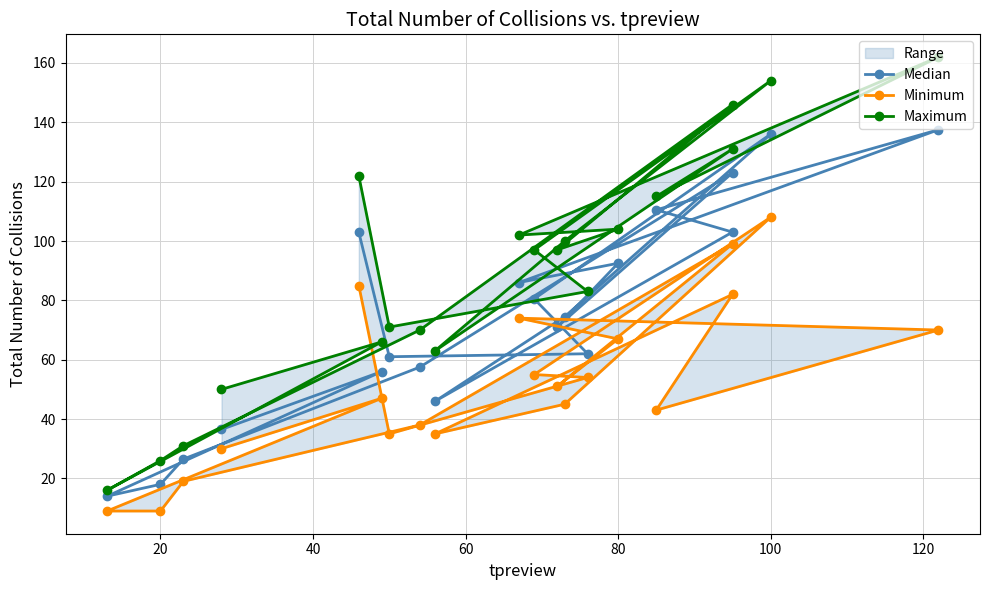

How many lines are shown in the chart?

3